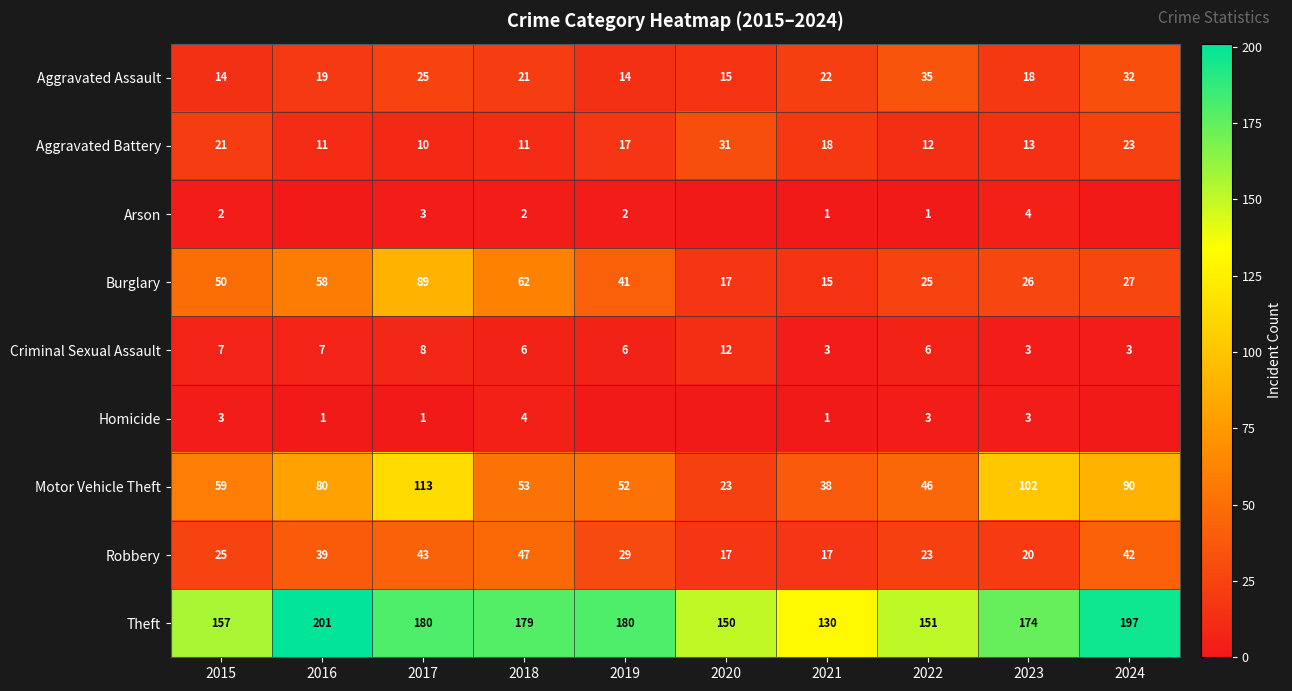

What is the difference between the second highest and second lowest values in the Robbery series?

26